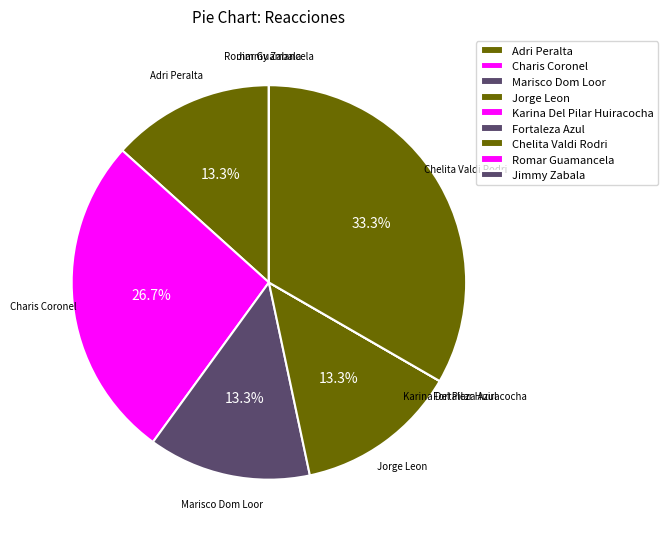

What portion of the pie excludes Fortaleza Azul?

100.0%